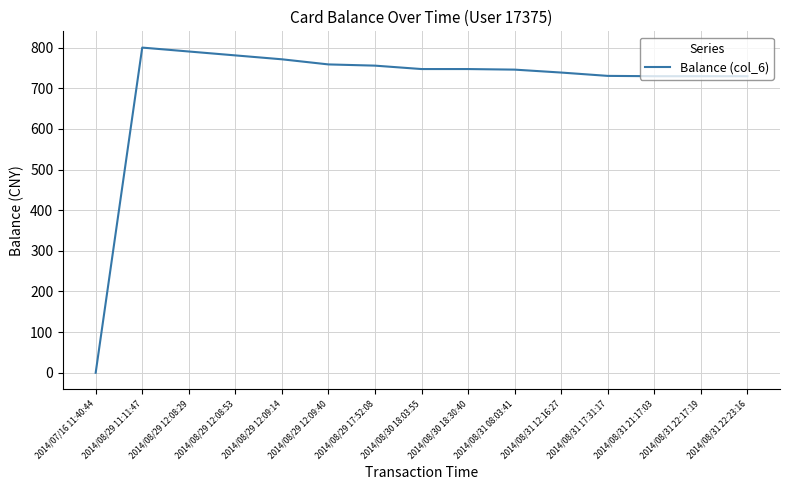

How many values are below 747?

7